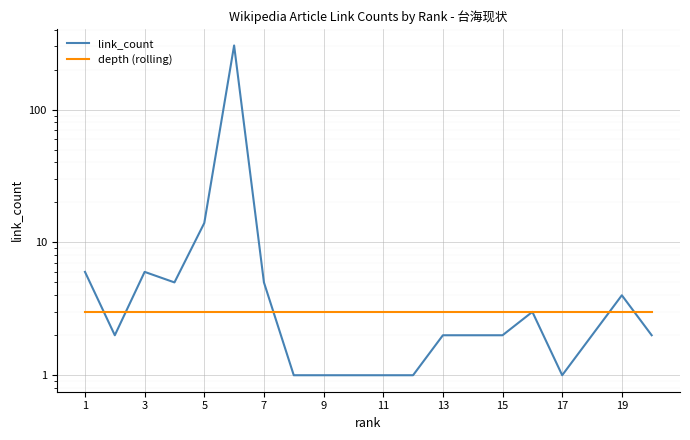

Which series ends up on top after the final intersection of link_count and depth (rolling)?

depth (rolling)